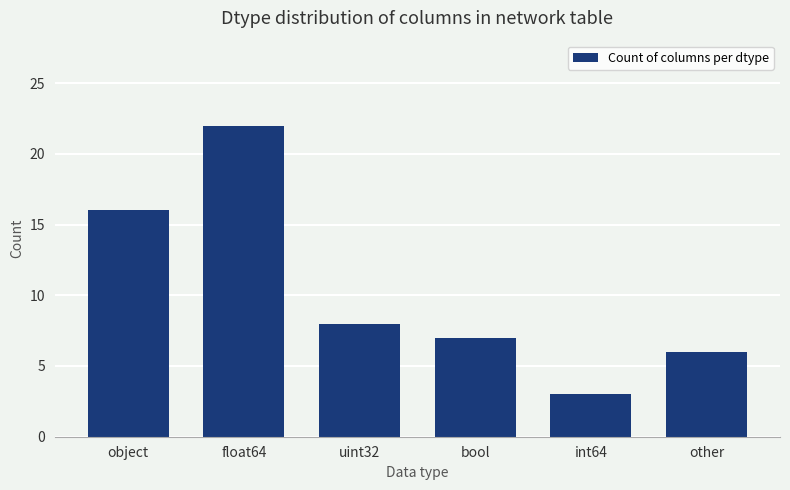

List the labels in order of value, largest first.

float64, object, uint32, bool, other, int64